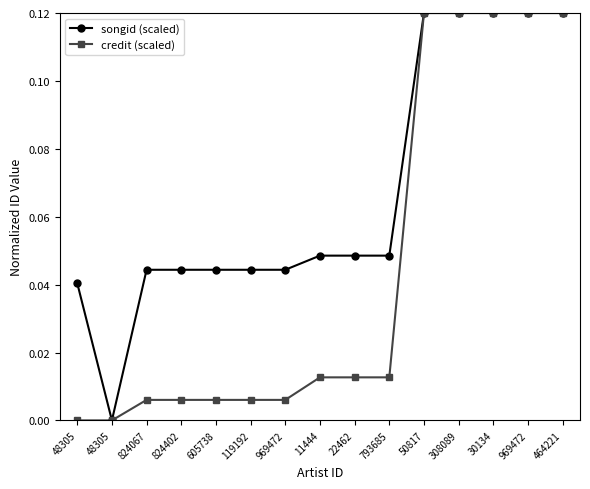

Reading left to right, extract all data points from this chart.

songid (scaled): 0.0	0.0	0.0	0.0	0.0	0.0	0.0	0.0	0.0	0.0	0.1	0.1	0.1	0.1	0.1
credit (scaled): 0.0	0.0	0.0	0.0	0.0	0.0	0.0	0.0	0.0	0.0	0.1	0.1	0.1	0.1	0.1